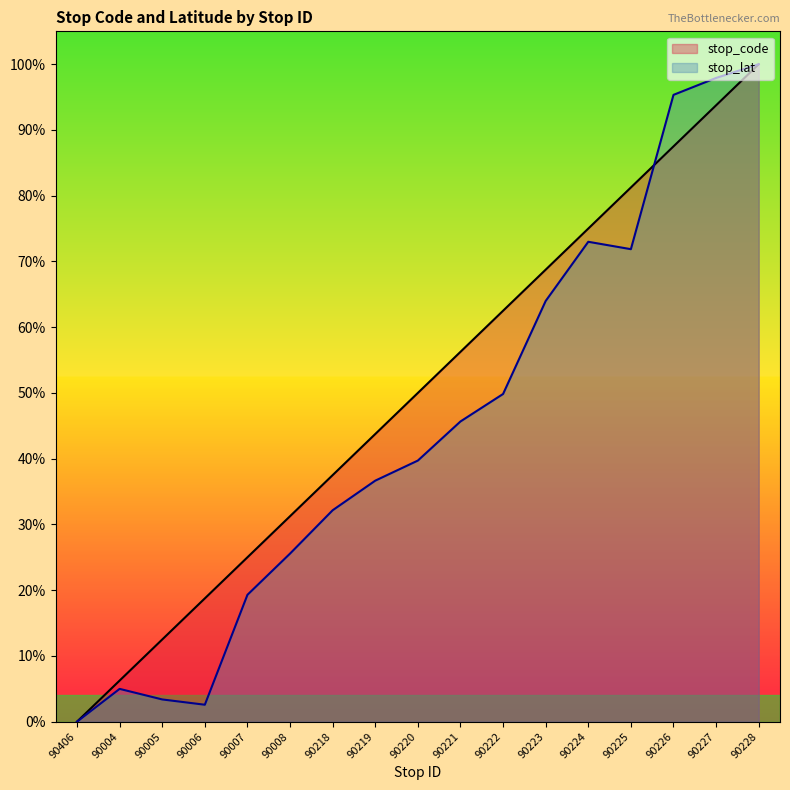

At which label is stop_lat closest to 0?

90406